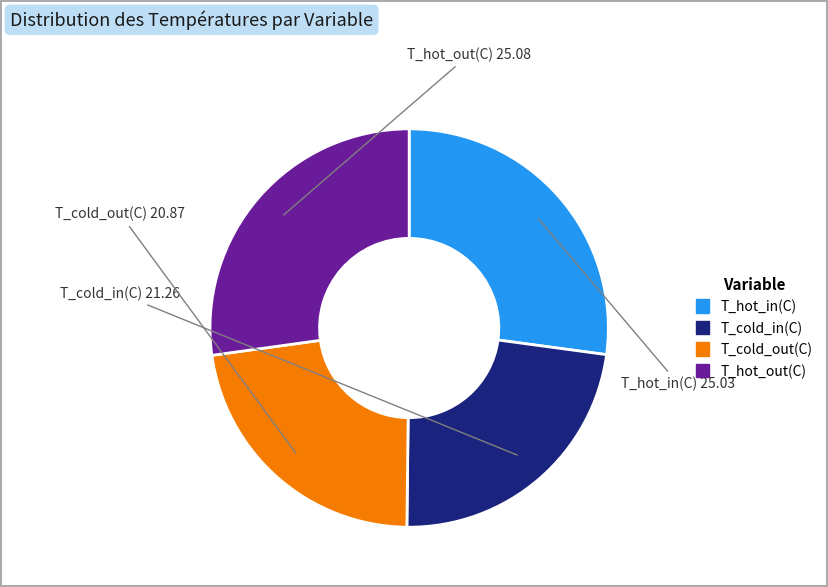

Is there a majority slice in this chart?

No